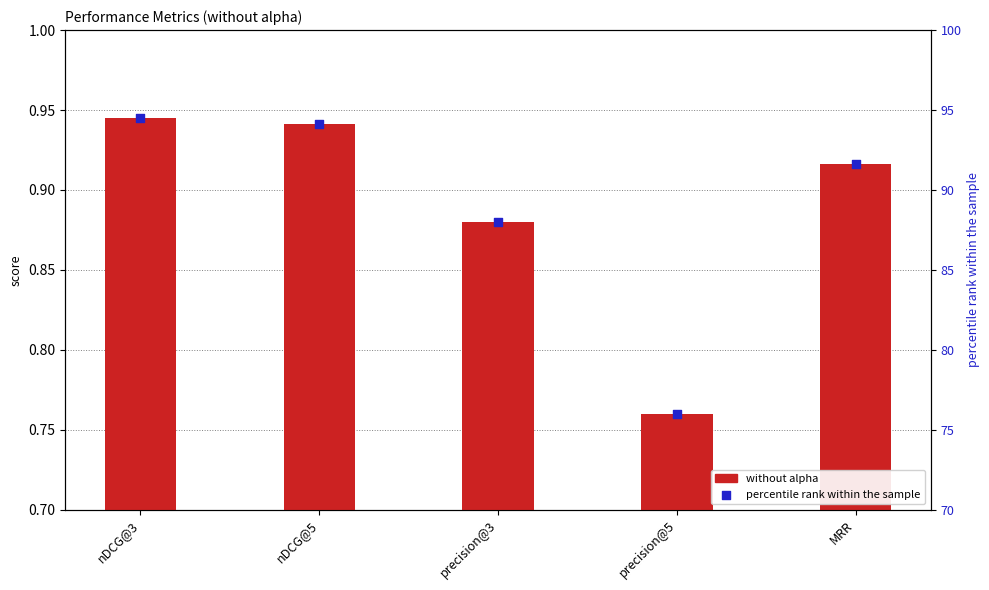

What is the total value across all series at precision@5?

76.8